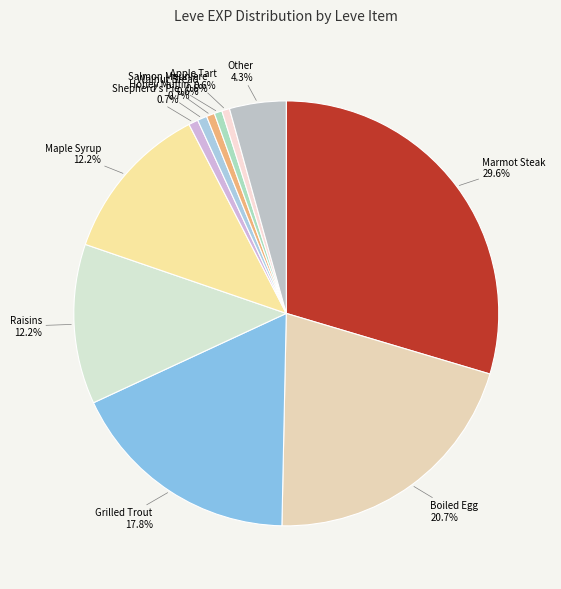

How many slices are in this pie chart?

11